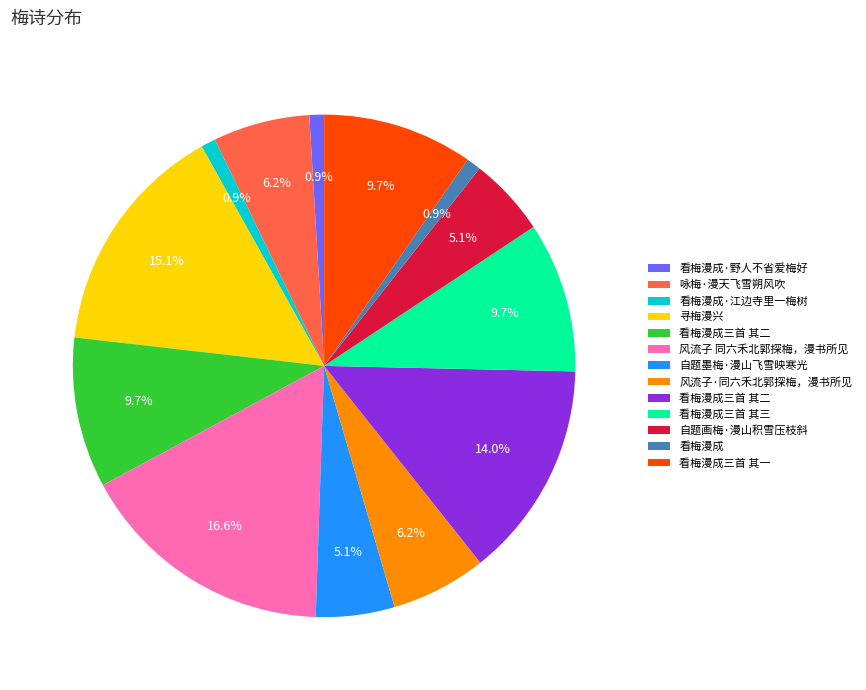

Does any single category account for the majority?

No